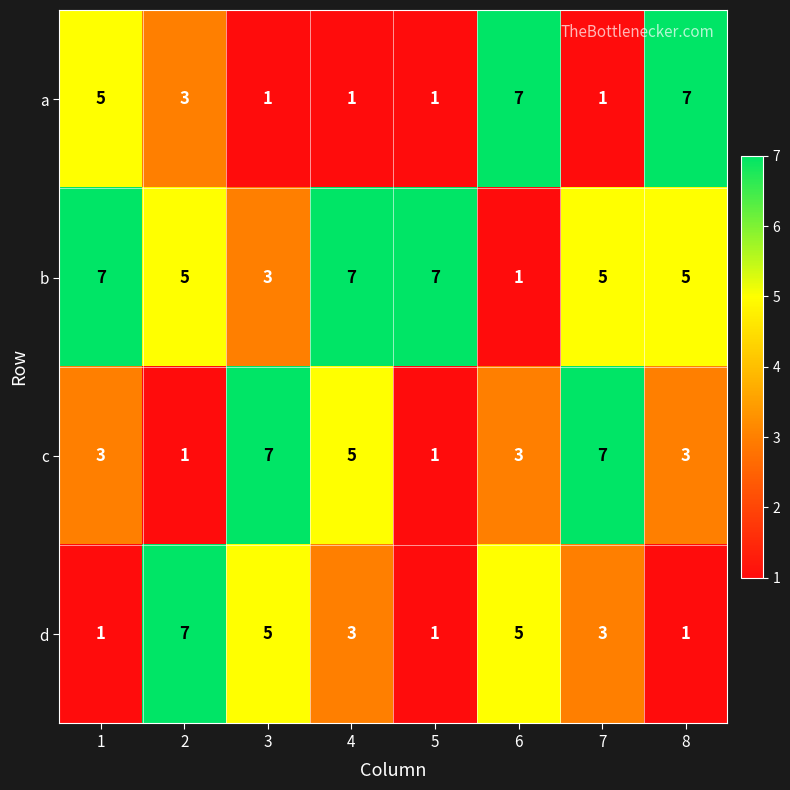

What is the total value across all series at 6?

16